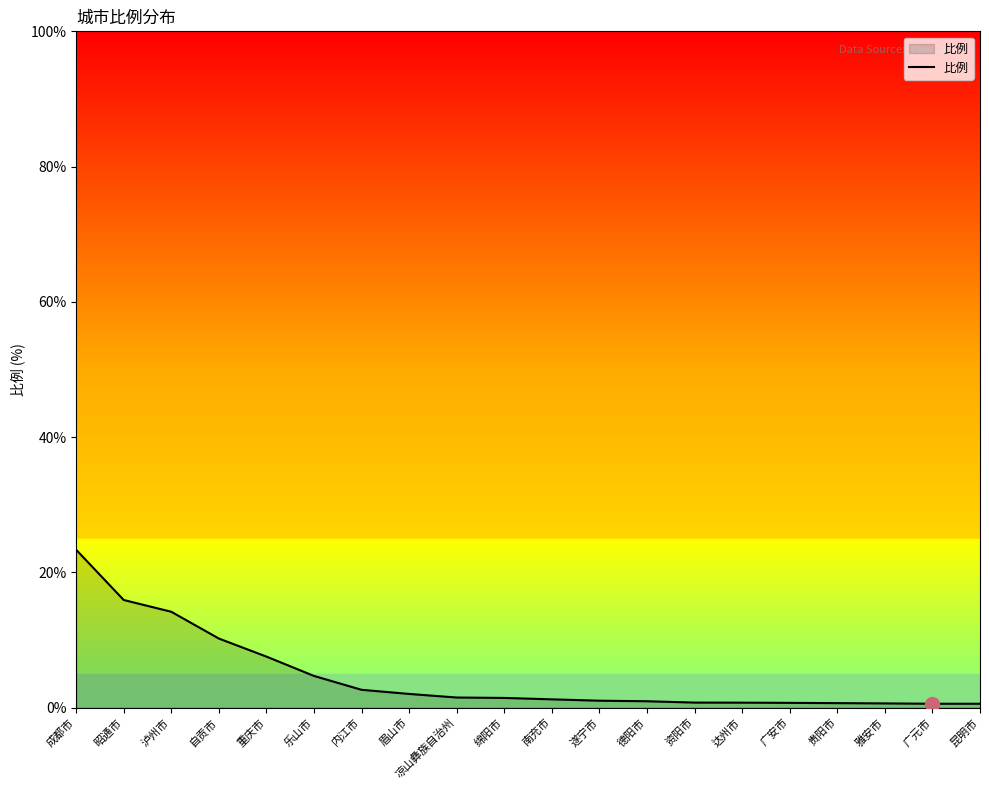

Between 达州市 and 成都市, which is larger?

成都市